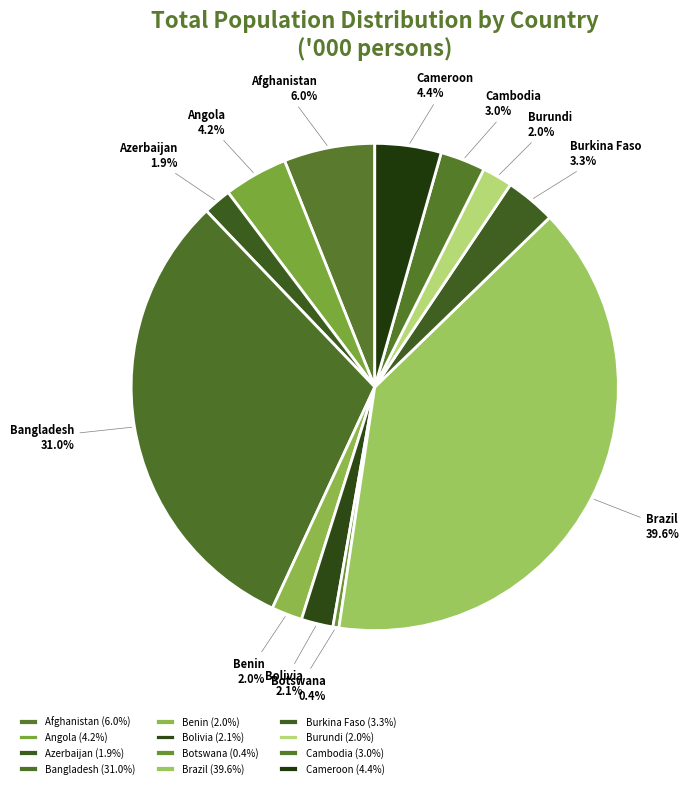

To the nearest percent, what portion does Cameroon represent?

4%